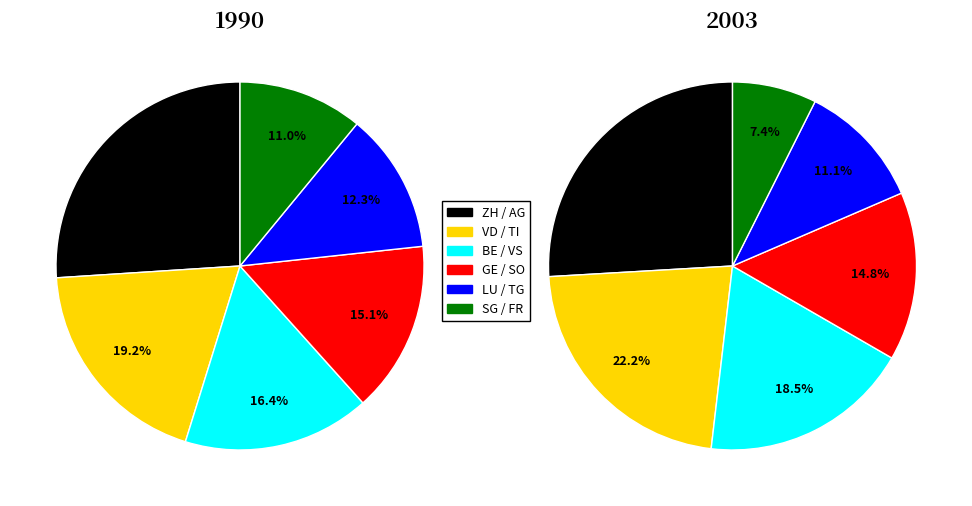

Count the number of slices in the pie.

12